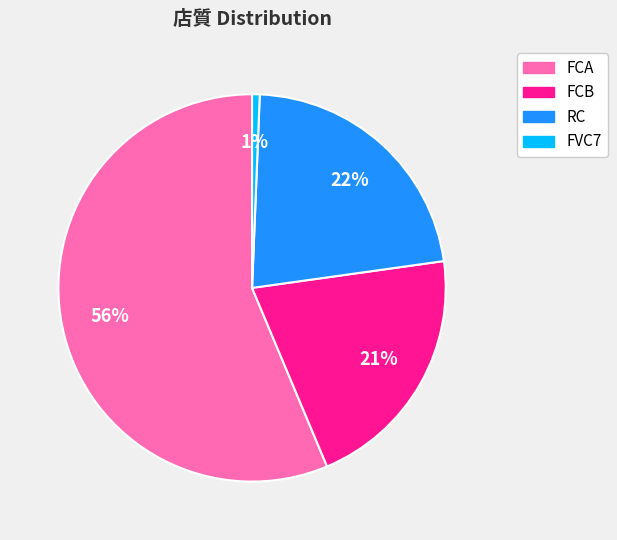

What percentage is the FCB slice, to the nearest percent?

21%